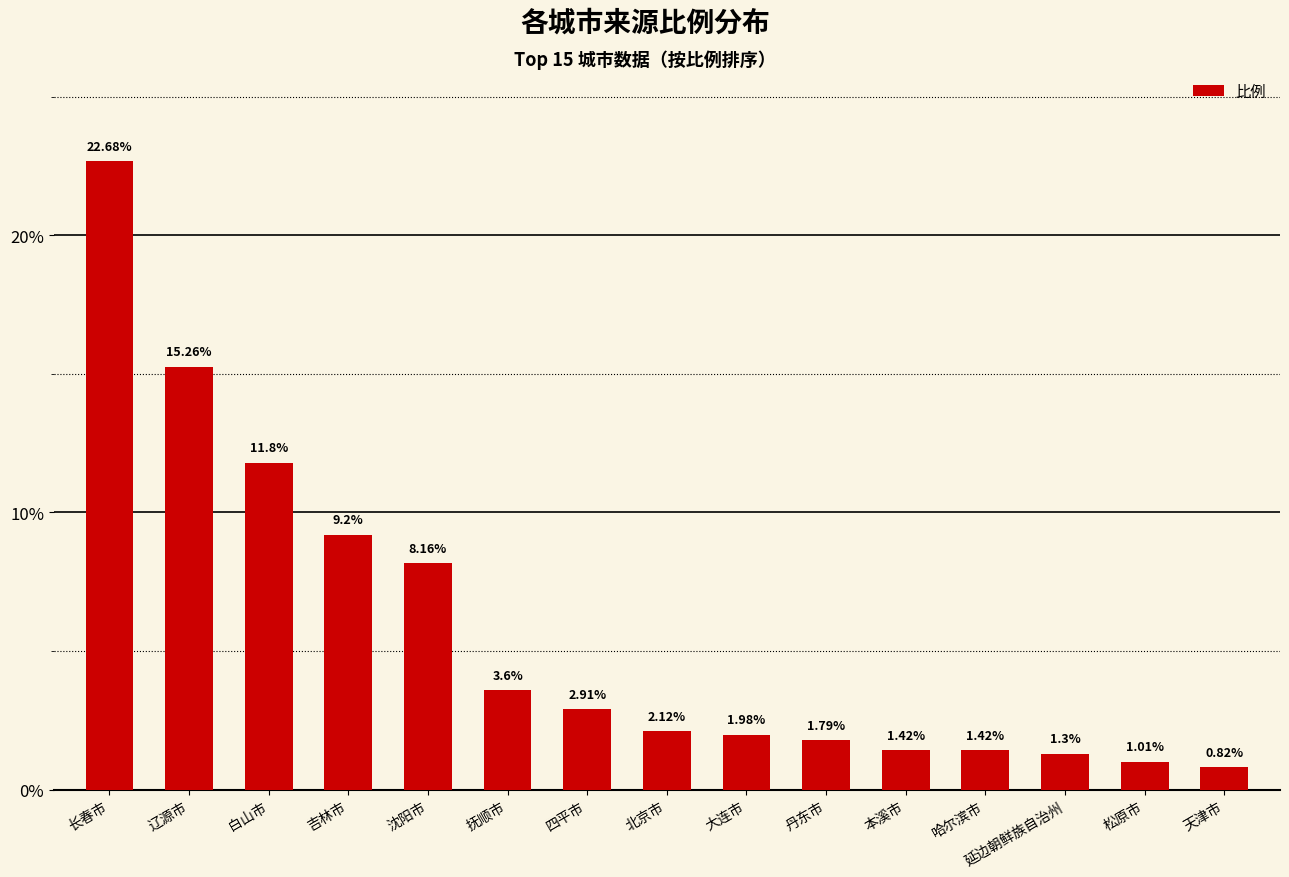

At which label is the value closest to 11?

白山市